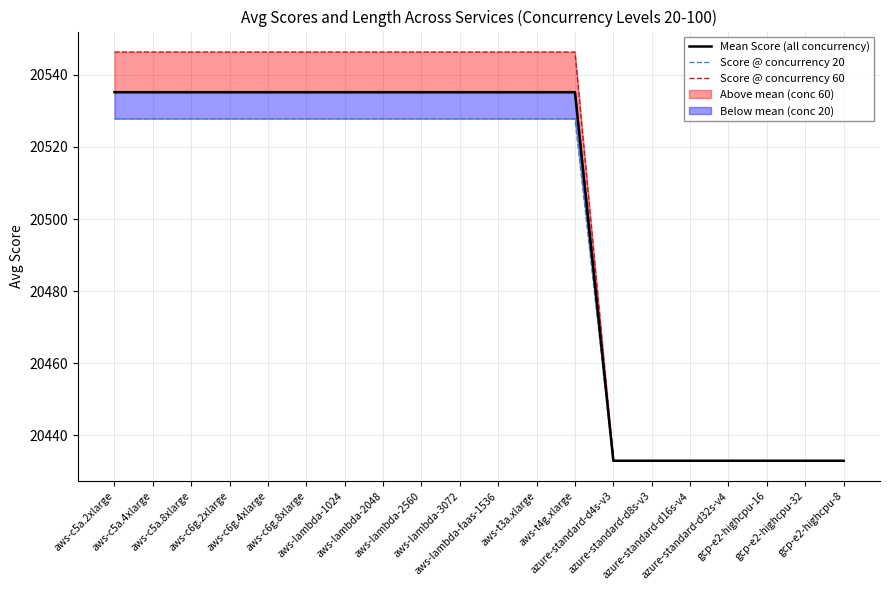

How many data points in Mean Score (all concurrency) are above 20535?

13